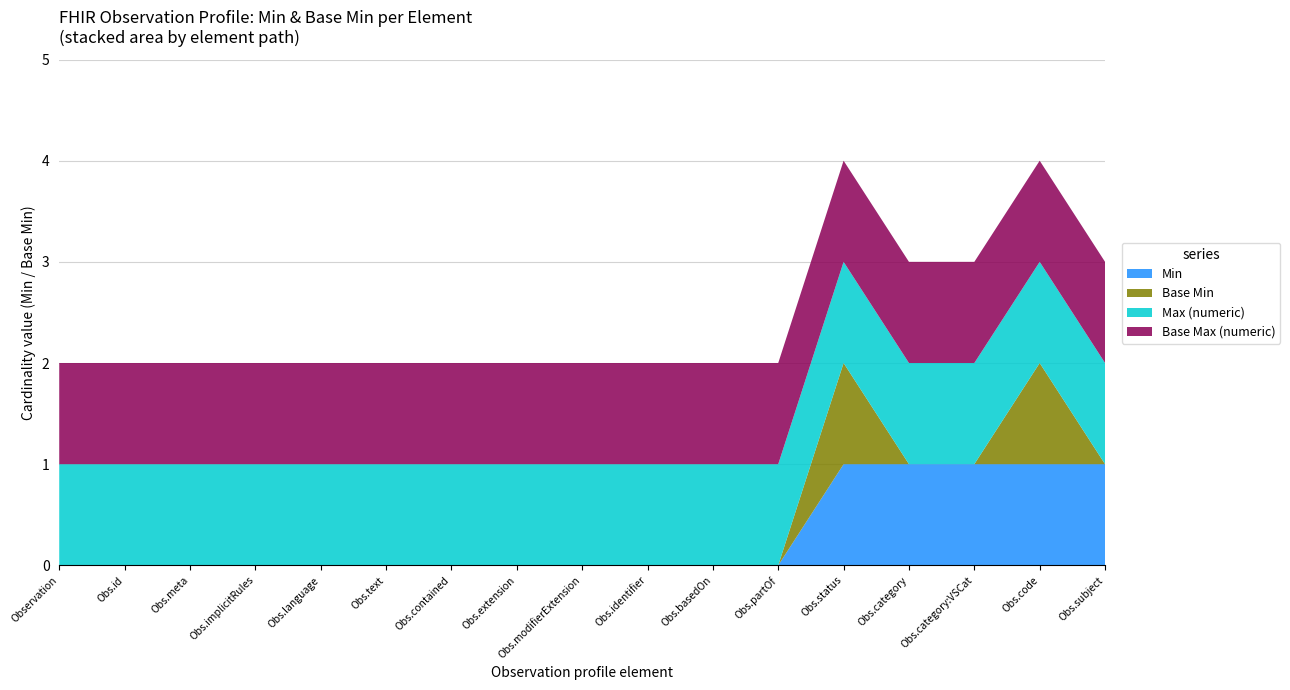

Reading left to right, what are all the values shown in this chart?

Min: Observation=0	Observation.id=0	Observation.meta=0	Observation.implicitRules=0	Observation.language=0	Observation.text=0	Observation.contained=0	Observation.extension=0	Observation.modifierExtension=0	Observation.identifier=0	Observation.basedOn=0	Observation.partOf=0	Observation.status=1	Observation.category=1	Observation.category:VSCat=1	Observation.code=1	Observation.subject=1
Base Min: Observation=0	Observation.id=0	Observation.meta=0	Observation.implicitRules=0	Observation.language=0	Observation.text=0	Observation.contained=0	Observation.extension=0	Observation.modifierExtension=0	Observation.identifier=0	Observation.basedOn=0	Observation.partOf=0	Observation.status=1	Observation.category=0	Observation.category:VSCat=0	Observation.code=1	Observation.subject=0
Max (numeric): Observation=1	Observation.id=1	Observation.meta=1	Observation.implicitRules=1	Observation.language=1	Observation.text=1	Observation.contained=1	Observation.extension=1	Observation.modifierExtension=1	Observation.identifier=1	Observation.basedOn=1	Observation.partOf=1	Observation.status=1	Observation.category=1	Observation.category:VSCat=1	Observation.code=1	Observation.subject=1
Base Max (numeric): Observation=1	Observation.id=1	Observation.meta=1	Observation.implicitRules=1	Observation.language=1	Observation.text=1	Observation.contained=1	Observation.extension=1	Observation.modifierExtension=1	Observation.identifier=1	Observation.basedOn=1	Observation.partOf=1	Observation.status=1	Observation.category=1	Observation.category:VSCat=1	Observation.code=1	Observation.subject=1